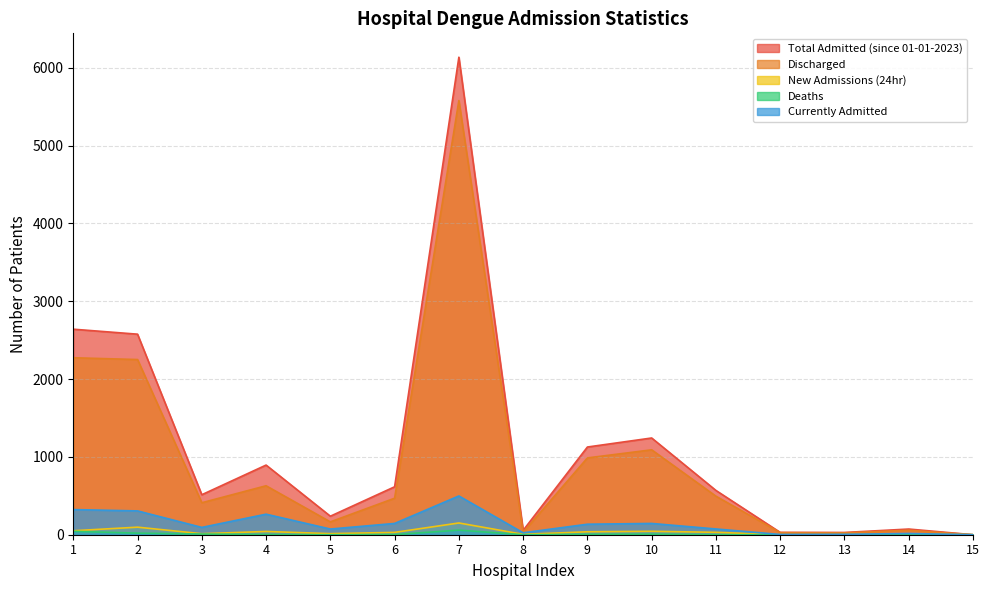

Reading right to left, what are all the values shown in this chart?

Total Admitted (since 01-01-2023): 15=0	14=73	13=29	12=30	11=569	10=1243	9=1127	8=56	7=6136	6=616	5=238	4=895	3=514	2=2577	1=2641
Discharged: 15=0	14=57	13=24	12=27	11=495	10=1091	9=987	8=31	7=5579	6=469	5=165	4=629	3=411	2=2251	1=2274
New Admissions (24hr): 15=0	14=6	13=1	12=0	11=31	10=44	9=38	8=5	7=151	6=30	5=14	4=42	3=13	2=97	1=51
Deaths: 15=0	14=0	13=0	12=0	11=0	10=7	9=5	8=0	7=59	6=2	5=0	4=2	3=9	2=20	1=44
Currently Admitted: 15=0	14=16	13=5	12=3	11=74	10=145	9=135	8=25	7=498	6=145	5=73	4=264	3=94	2=306	1=323